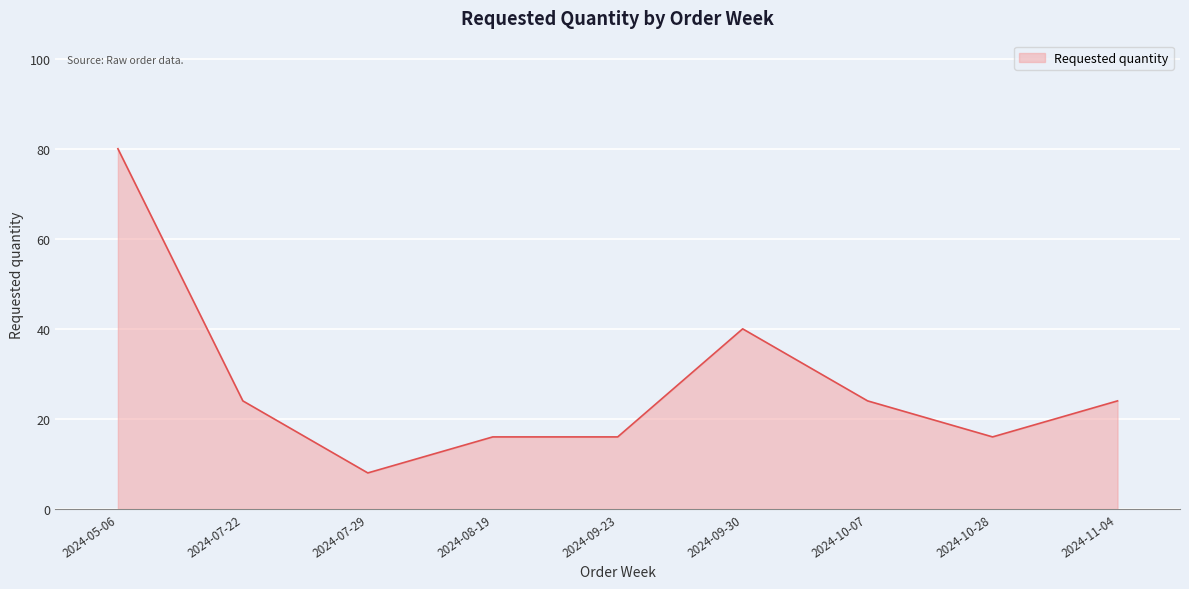

What position from the right is 2024-07-29?

7